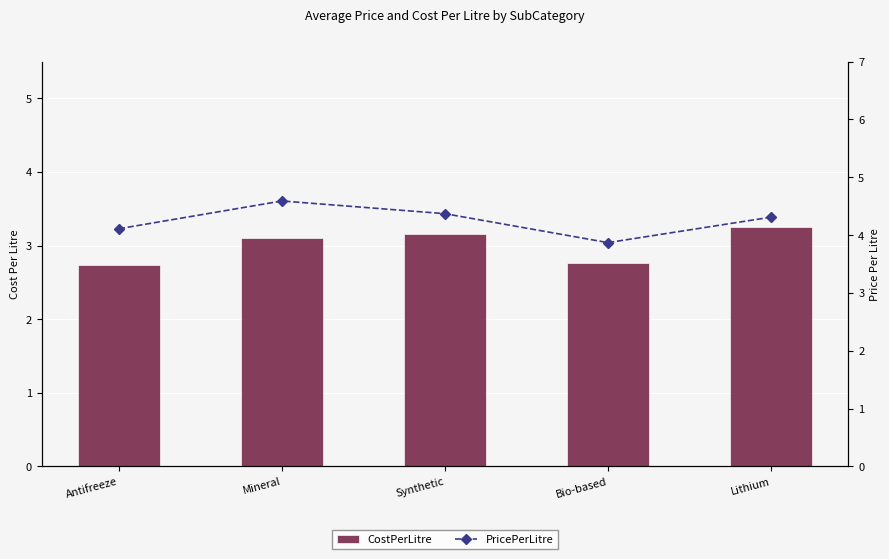

What is the difference between the CostPerLitre values at Synthetic and Bio-based?

0.4